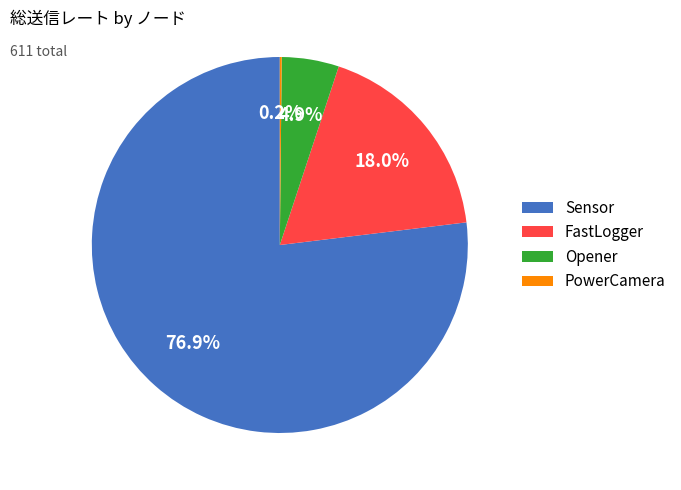

Which has a higher value, Opener or Sensor?

Sensor